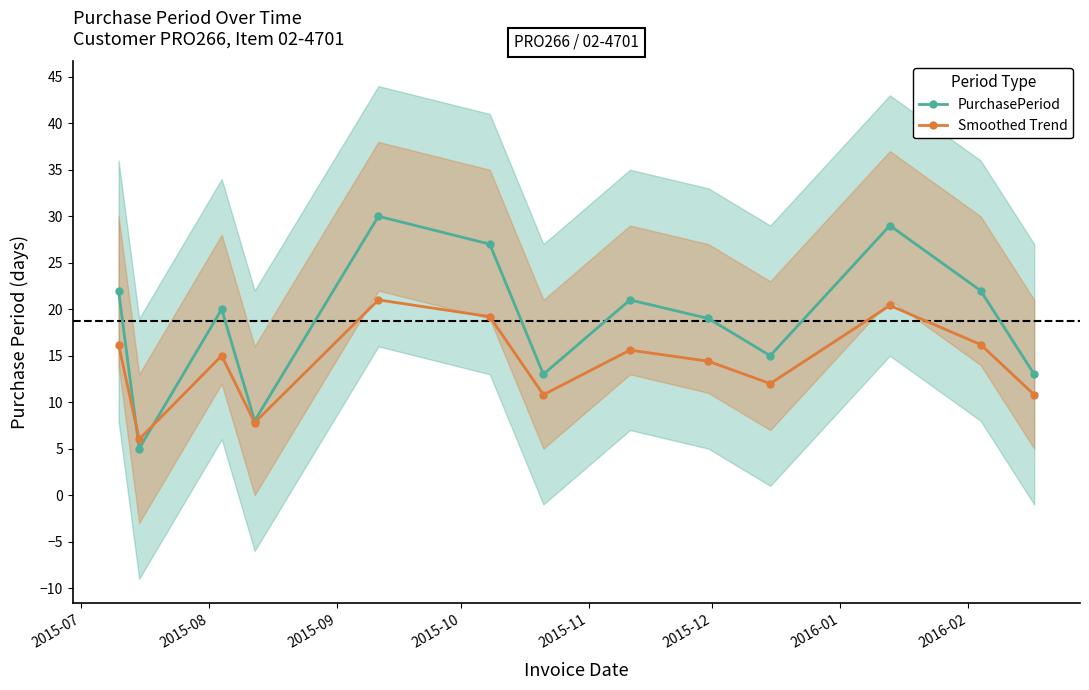

What is the maximum value shown in the chart?

30.0